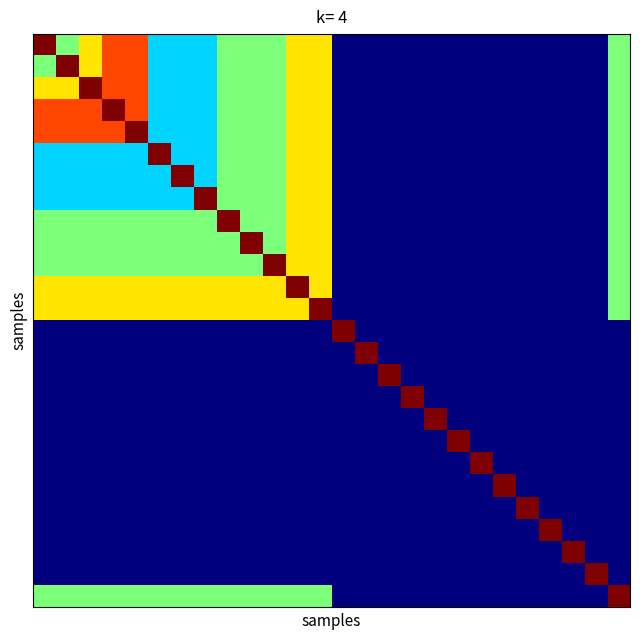

Reading right to left, list all the values displayed in this chart.

row_0: 3	0	0	0	0	0	0	0	0	0	0	0	0	4	4	3	3	3	2	2	2	5	5	4	3	6
row_1: 3	0	0	0	0	0	0	0	0	0	0	0	0	4	4	3	3	3	2	2	2	5	5	4	6	3
row_2: 3	0	0	0	0	0	0	0	0	0	0	0	0	4	4	3	3	3	2	2	2	5	5	6	4	4
row_3: 3	0	0	0	0	0	0	0	0	0	0	0	0	4	4	3	3	3	2	2	2	5	6	5	5	5
row_4: 3	0	0	0	0	0	0	0	0	0	0	0	0	4	4	3	3	3	2	2	2	6	5	5	5	5
row_5: 3	0	0	0	0	0	0	0	0	0	0	0	0	4	4	3	3	3	2	2	6	2	2	2	2	2
row_6: 3	0	0	0	0	0	0	0	0	0	0	0	0	4	4	3	3	3	2	6	2	2	2	2	2	2
row_7: 3	0	0	0	0	0	0	0	0	0	0	0	0	4	4	3	3	3	6	2	2	2	2	2	2	2
row_8: 3	0	0	0	0	0	0	0	0	0	0	0	0	4	4	3	3	6	3	3	3	3	3	3	3	3
row_9: 3	0	0	0	0	0	0	0	0	0	0	0	0	4	4	3	6	3	3	3	3	3	3	3	3	3
row_10: 3	0	0	0	0	0	0	0	0	0	0	0	0	4	4	6	3	3	3	3	3	3	3	3	3	3
row_11: 3	0	0	0	0	0	0	0	0	0	0	0	0	4	6	4	4	4	4	4	4	4	4	4	4	4
row_12: 3	0	0	0	0	0	0	0	0	0	0	0	0	6	4	4	4	4	4	4	4	4	4	4	4	4
row_13: 0	0	0	0	0	0	0	0	0	0	0	0	6	0	0	0	0	0	0	0	0	0	0	0	0	0
row_14: 0	0	0	0	0	0	0	0	0	0	0	6	0	0	0	0	0	0	0	0	0	0	0	0	0	0
row_15: 0	0	0	0	0	0	0	0	0	0	6	0	0	0	0	0	0	0	0	0	0	0	0	0	0	0
row_16: 0	0	0	0	0	0	0	0	0	6	0	0	0	0	0	0	0	0	0	0	0	0	0	0	0	0
row_17: 0	0	0	0	0	0	0	0	6	0	0	0	0	0	0	0	0	0	0	0	0	0	0	0	0	0
row_18: 0	0	0	0	0	0	0	6	0	0	0	0	0	0	0	0	0	0	0	0	0	0	0	0	0	0
row_19: 0	0	0	0	0	0	6	0	0	0	0	0	0	0	0	0	0	0	0	0	0	0	0	0	0	0
row_20: 0	0	0	0	0	6	0	0	0	0	0	0	0	0	0	0	0	0	0	0	0	0	0	0	0	0
row_21: 0	0	0	0	6	0	0	0	0	0	0	0	0	0	0	0	0	0	0	0	0	0	0	0	0	0
row_22: 0	0	0	6	0	0	0	0	0	0	0	0	0	0	0	0	0	0	0	0	0	0	0	0	0	0
row_23: 0	0	6	0	0	0	0	0	0	0	0	0	0	0	0	0	0	0	0	0	0	0	0	0	0	0
row_24: 0	6	0	0	0	0	0	0	0	0	0	0	0	0	0	0	0	0	0	0	0	0	0	0	0	0
row_25: 6	0	0	0	0	0	0	0	0	0	0	0	0	3	3	3	3	3	3	3	3	3	3	3	3	3